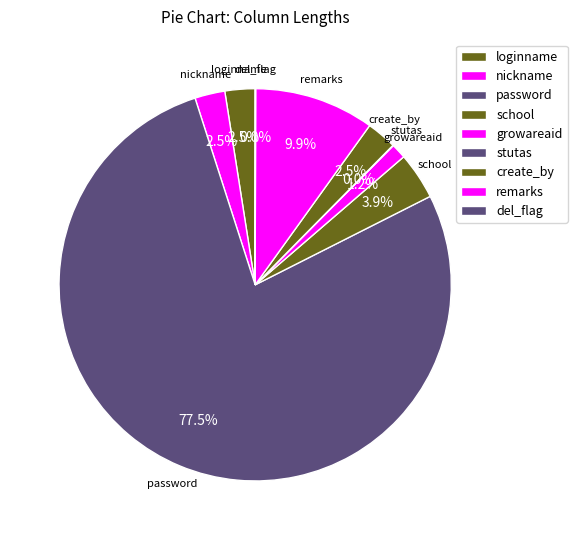

Is there any slice that represents more than half of the pie?

Yes